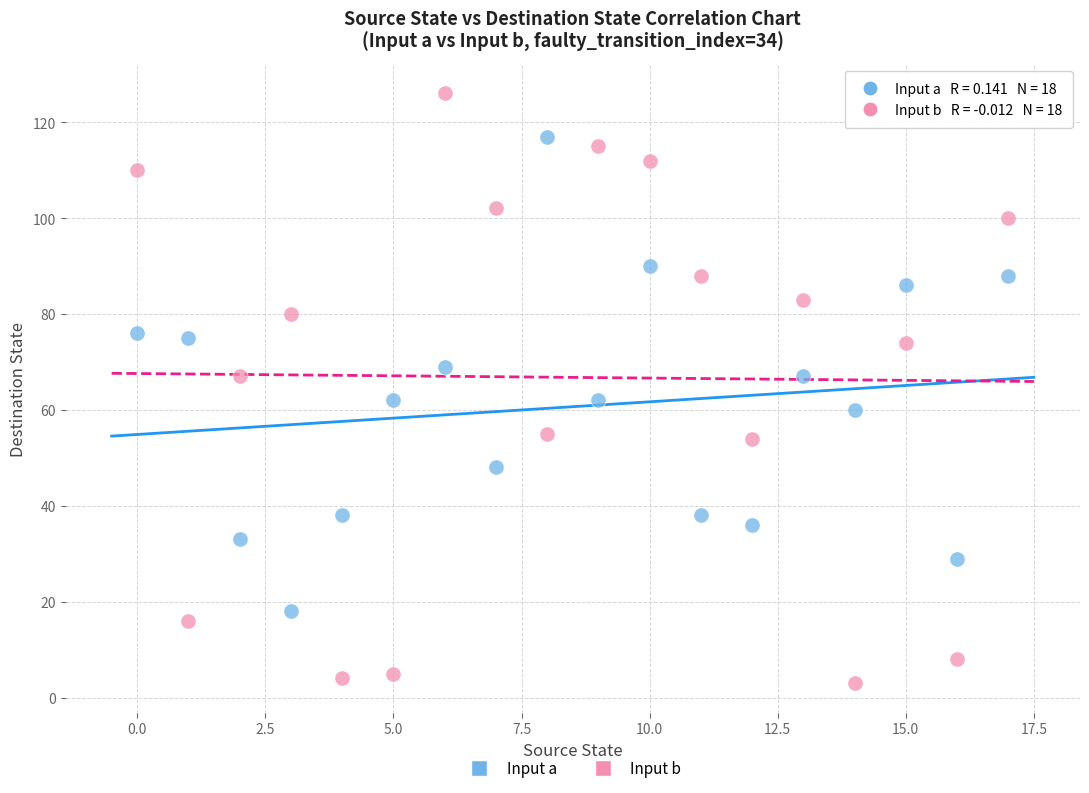

Which series has the widest spread of Y values?

Input b